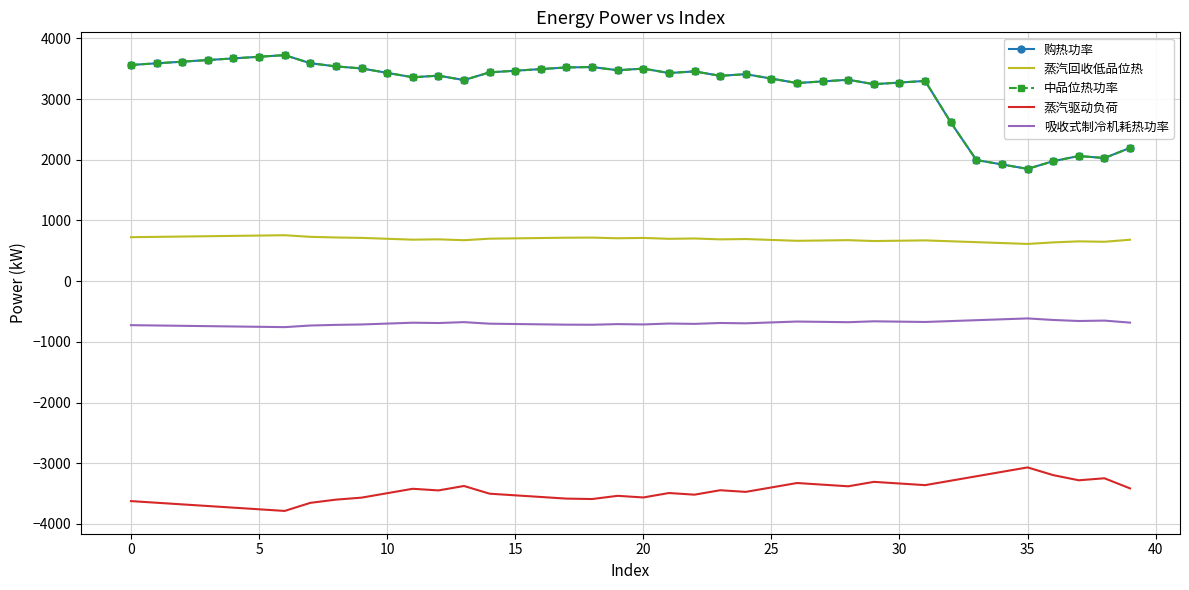

How many data points in 购热功率 are less than 3429?

20